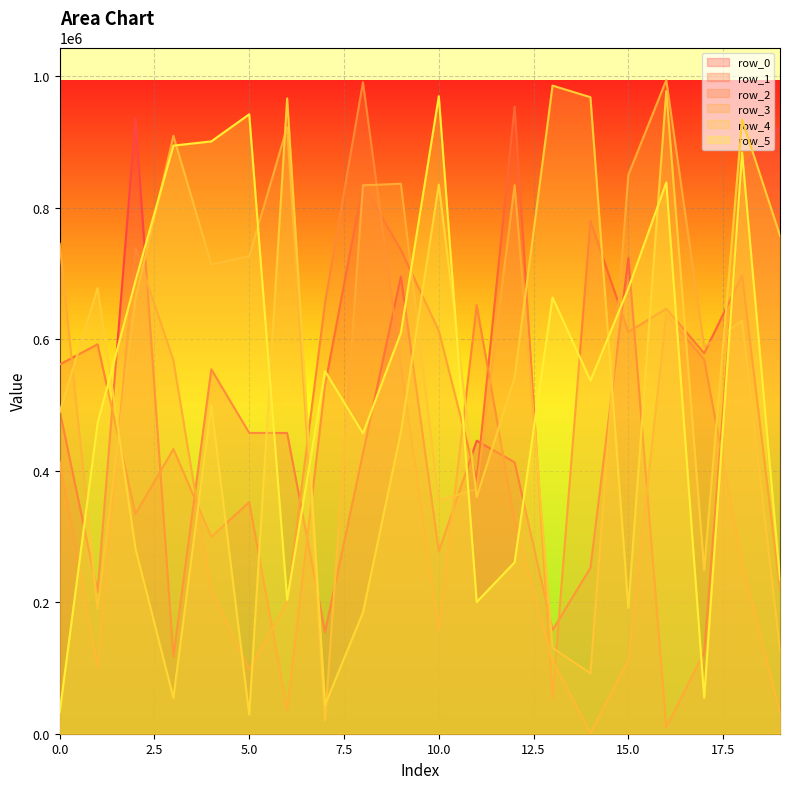

Reading left to right, list all the values displayed in this chart.

row_0: 491767	216119	936690	117134	554464	457565	457452	154583	426550	695509	277276	445780	412957	157598	252387	723808	9678	123798	862182	922991
row_1: 561664	592428	334116	433098	299422	352378	36331	530258	836312	736054	613095	385386	954055	53834	779928	611067	646627	578825	697058	217653
row_2: 413586	101030	738542	568036	218709	97560	200832	655671	990955	559686	157203	651953	323776	111061	1076	112194	637311	569369	259622	30942
row_3: 745620	190432	662111	909575	713904	726384	922734	20607	834225	836532	354640	372451	834394	130584	91913	850223	994140	588603	628299	126761
row_4: 489115	677692	281508	54504	500007	28927	966456	44020	184303	458716	835385	360243	541646	985914	968215	191412	977353	249590	934163	757705
row_5: 32101	472286	688961	894603	900993	942269	203752	551512	456939	609879	969760	200341	260649	663644	537192	677550	838516	54699	884157	234646